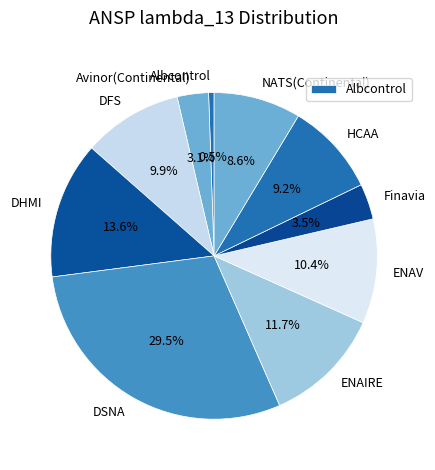

Approximately how many times larger is the value at ENAIRE compared to Avinor(Continental)?

3.8